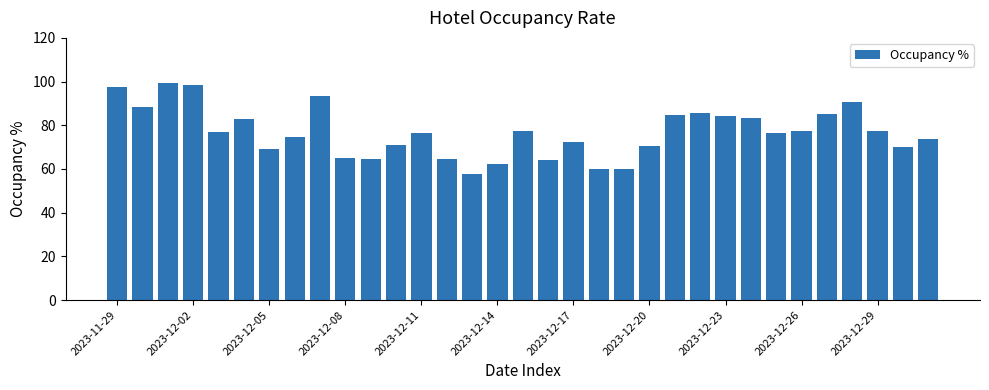

What is the difference between the second highest and minimum values?

40.8